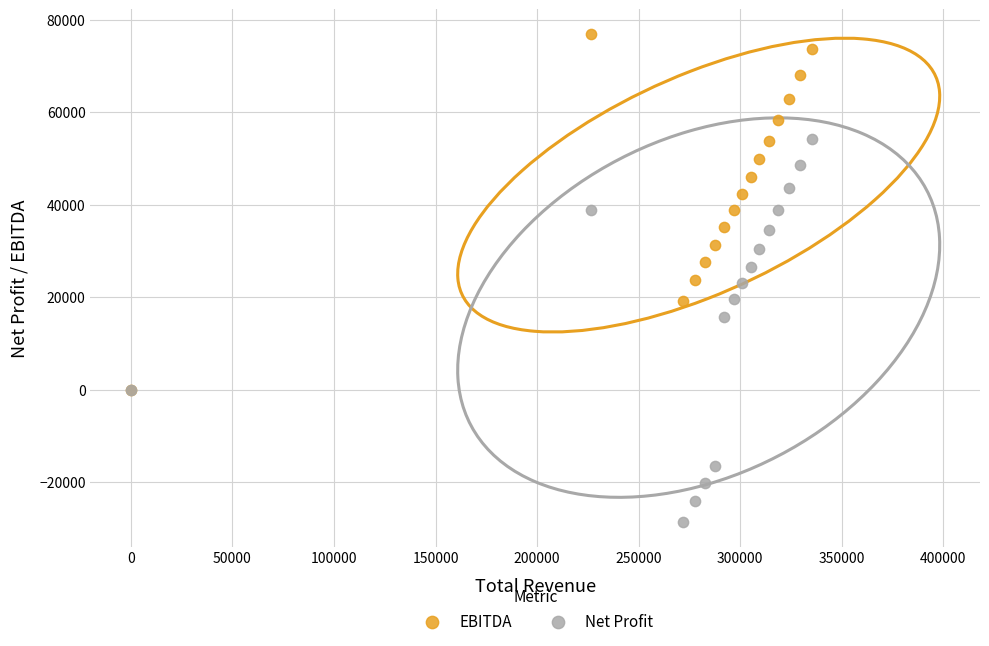

Which series has the widest spread of Y values?

Net Profit